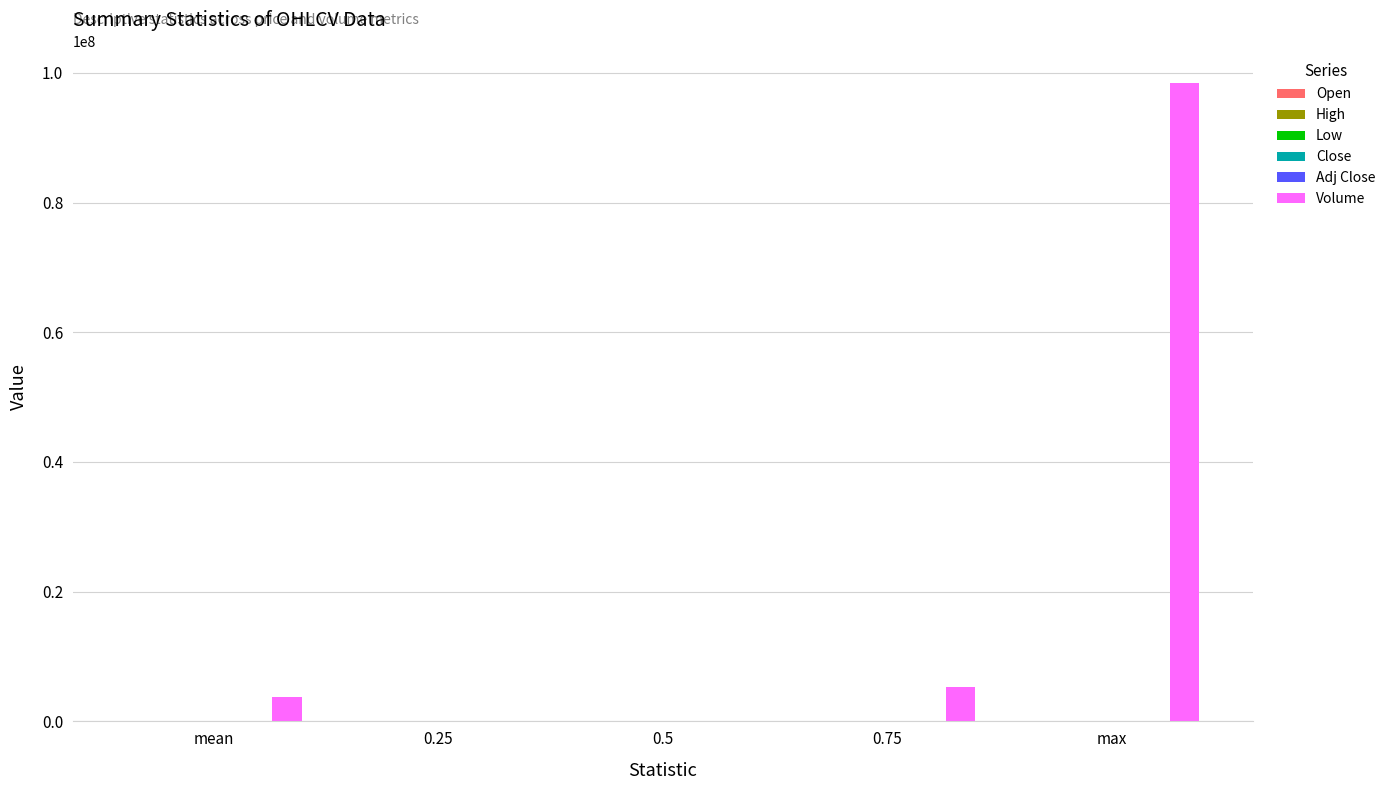

Are the bars grouped side by side (vs. stacked)?

Yes